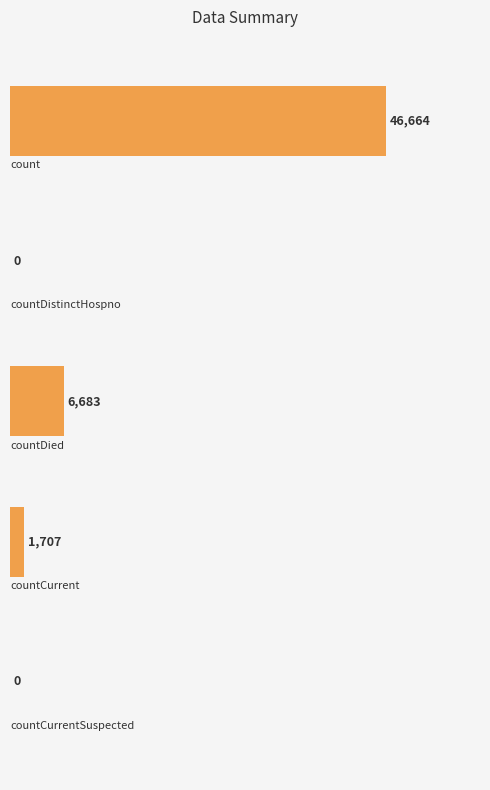

What is the sum of all values?

55054